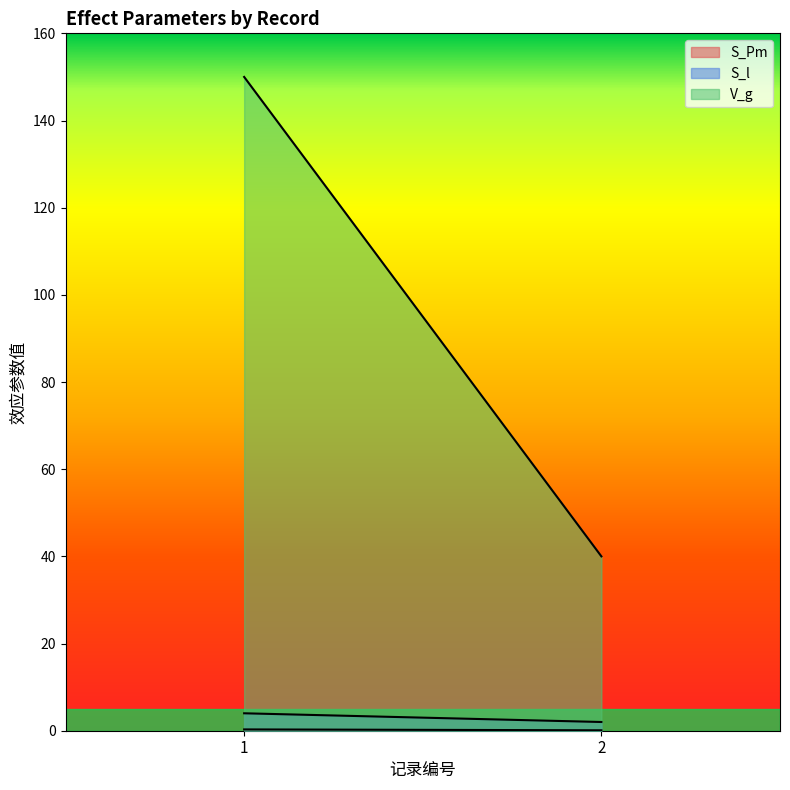

The S_Pm series shows 0.1 at 1. True or false?

False